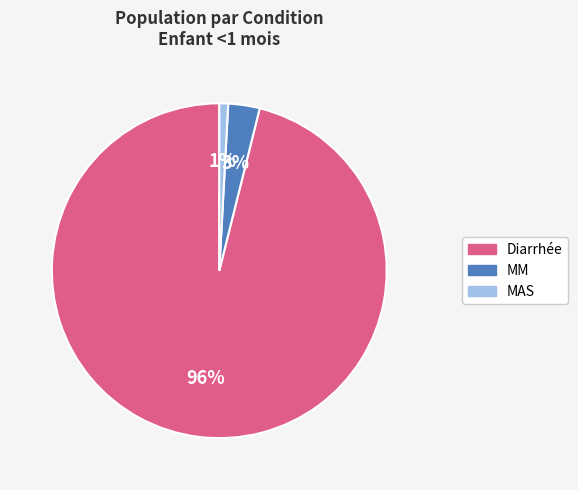

To the nearest percent, what portion does MAS represent?

1%